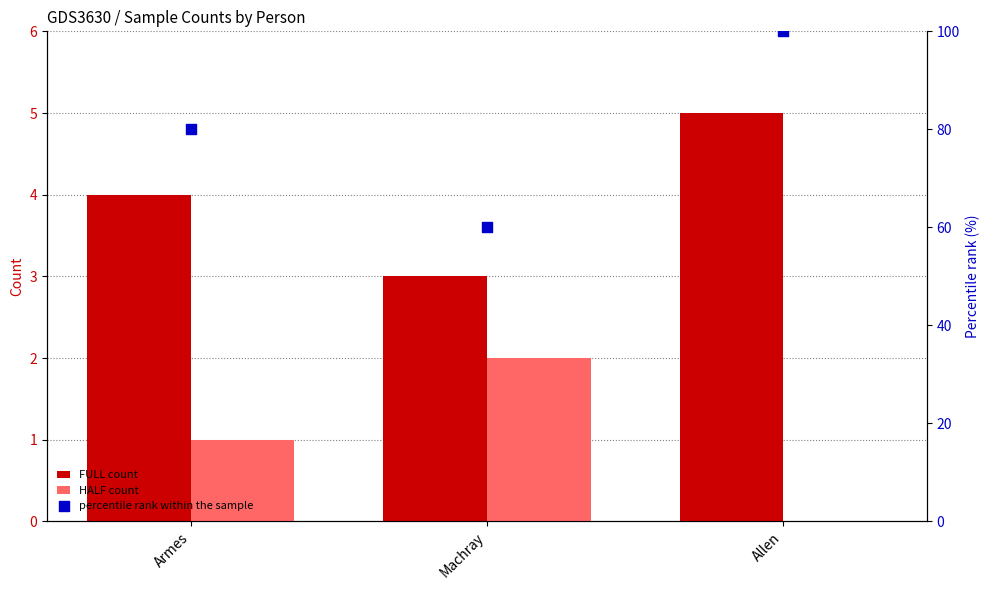

What are all the series names shown in the legend?

FULL count, HALF count, percentile rank within the sample